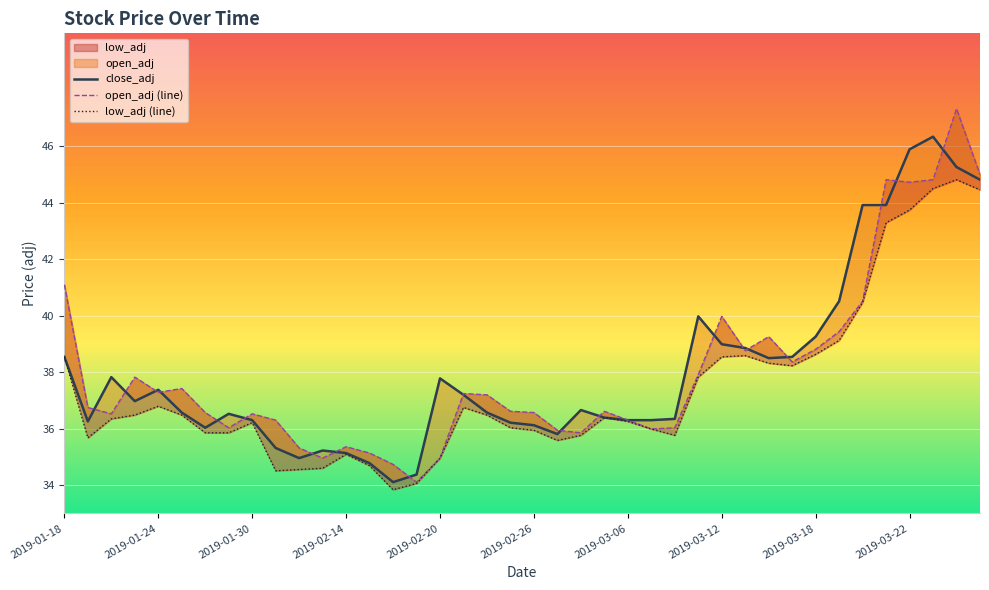

Is it true that open_adj equals 10.1 at 2019-02-13?

False